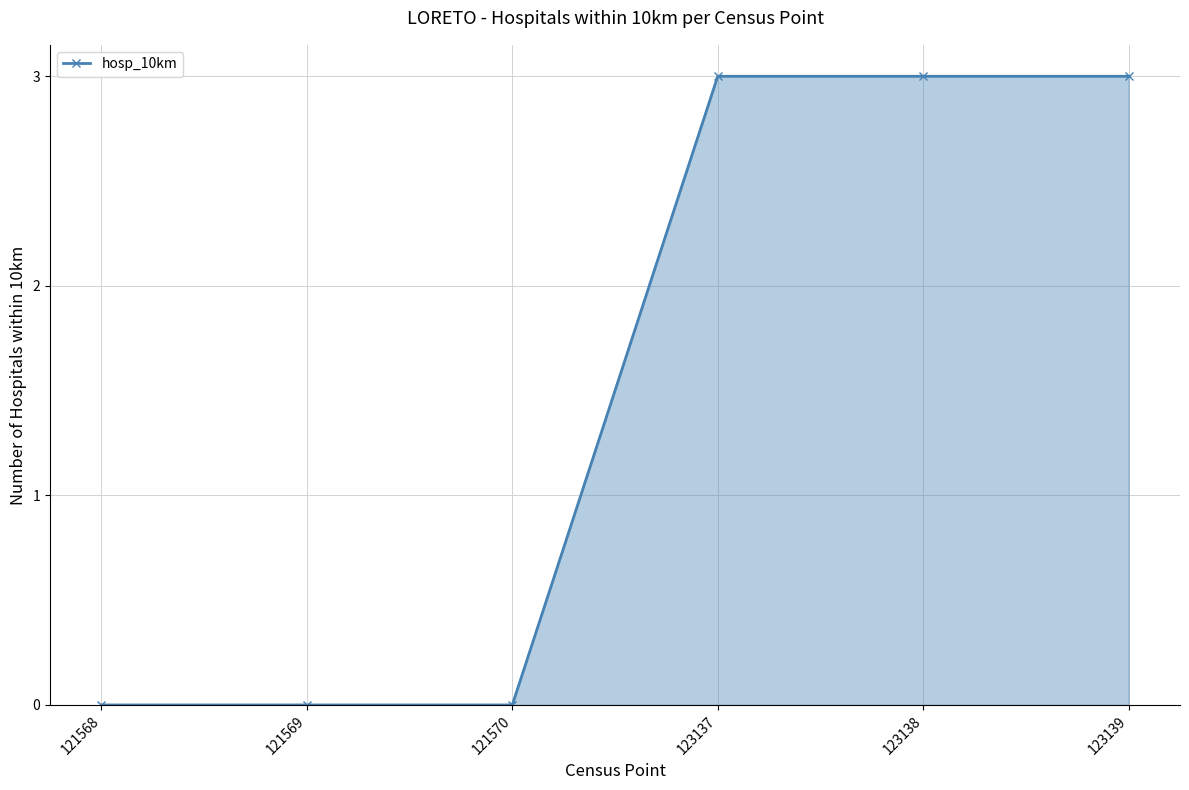

Reading left to right, list all the values displayed in this chart.

121568=0	121569=0	121570=0	123137=3	123138=3	123139=3